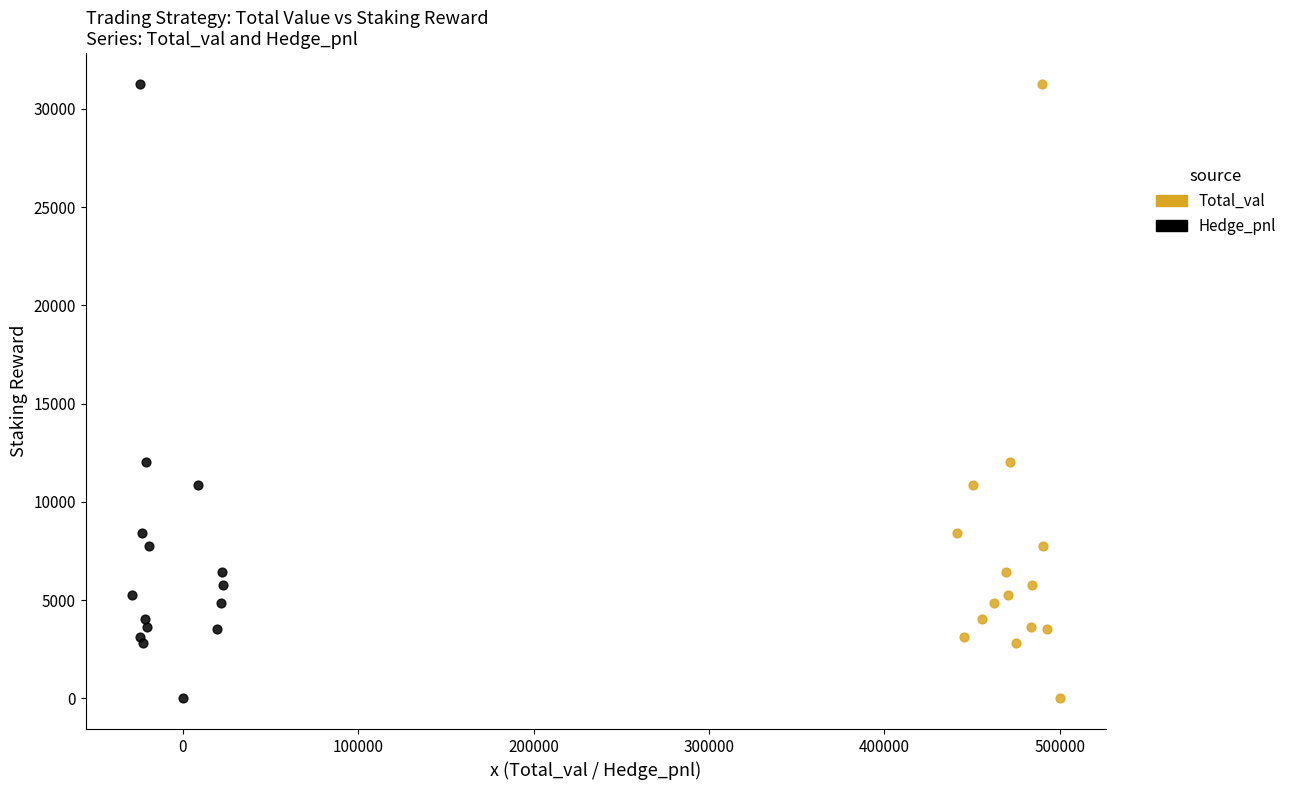

What are all the series names shown in the legend?

Total_val, Hedge_pnl